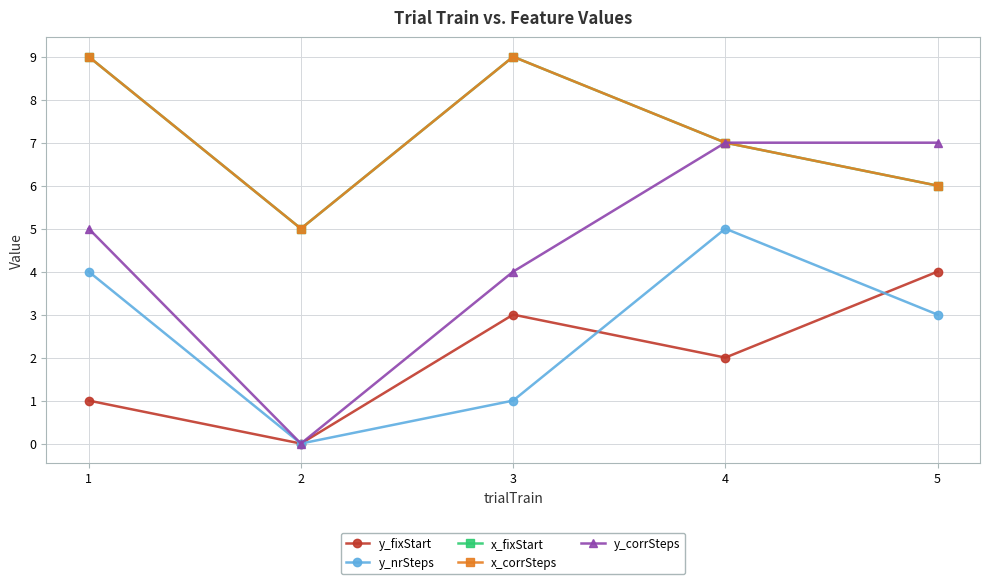

True or false: x_fixStart and x_corrSteps cross at least once.

False